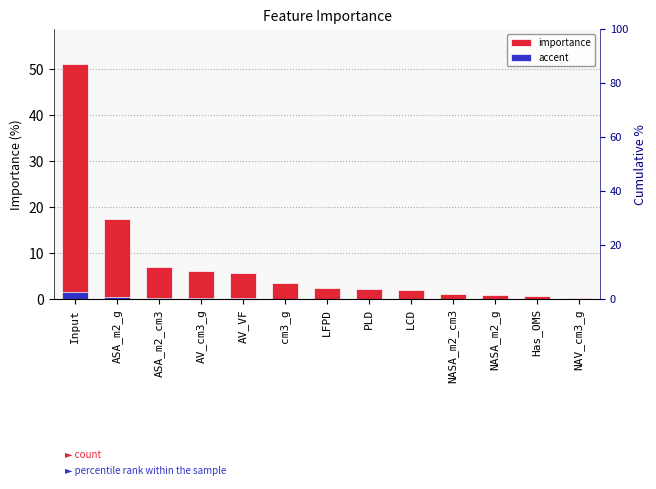

The value of accent at NAV_cm3_g is 0.0. True or false?

True